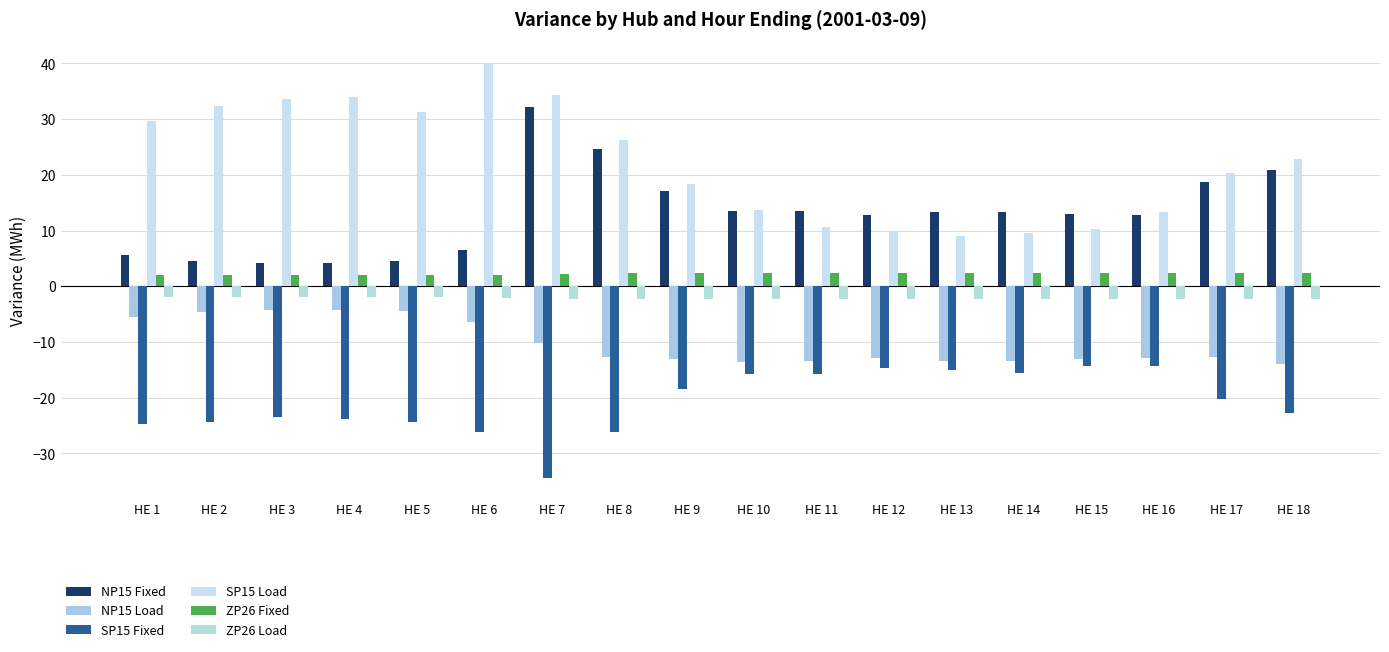

Which series changed the most between HE 4 and HE 11?

SP15 Load